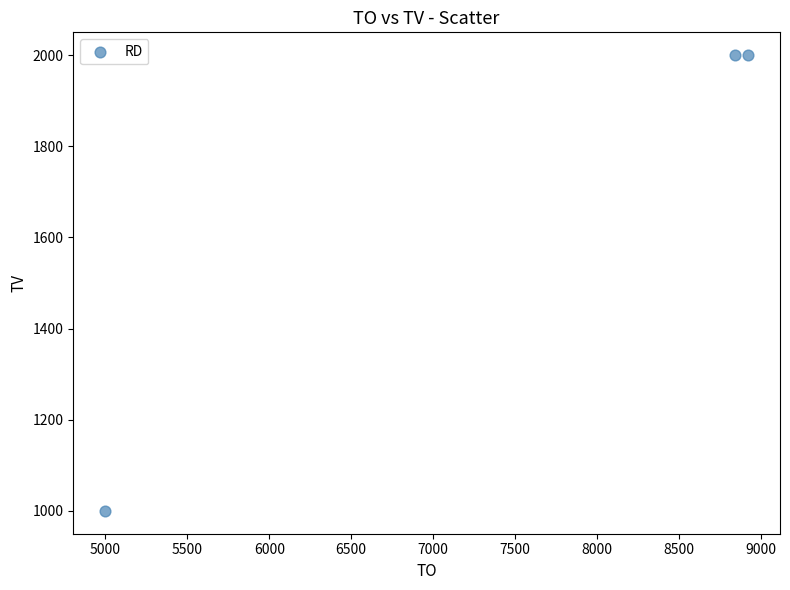

What is the range of X values (max minus min)?

3920